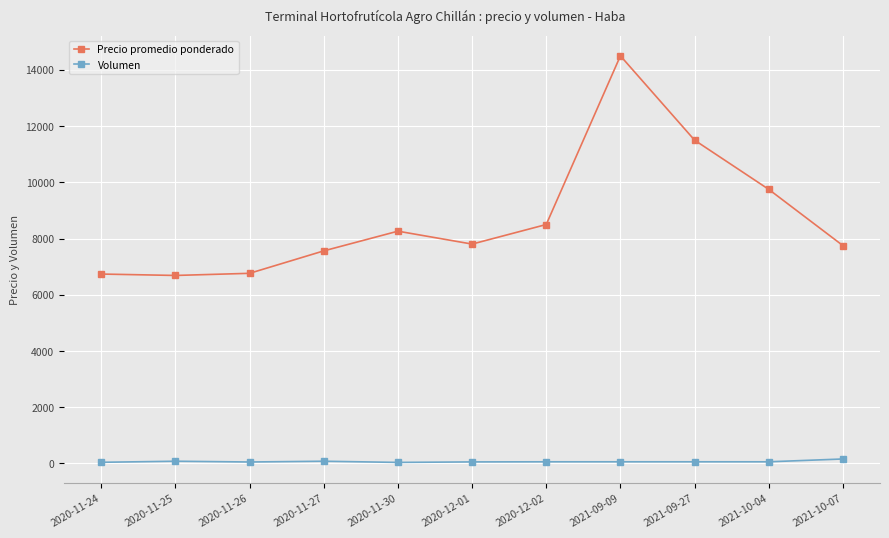

True or false: Volumen and Precio promedio ponderado intersect in this chart.

False